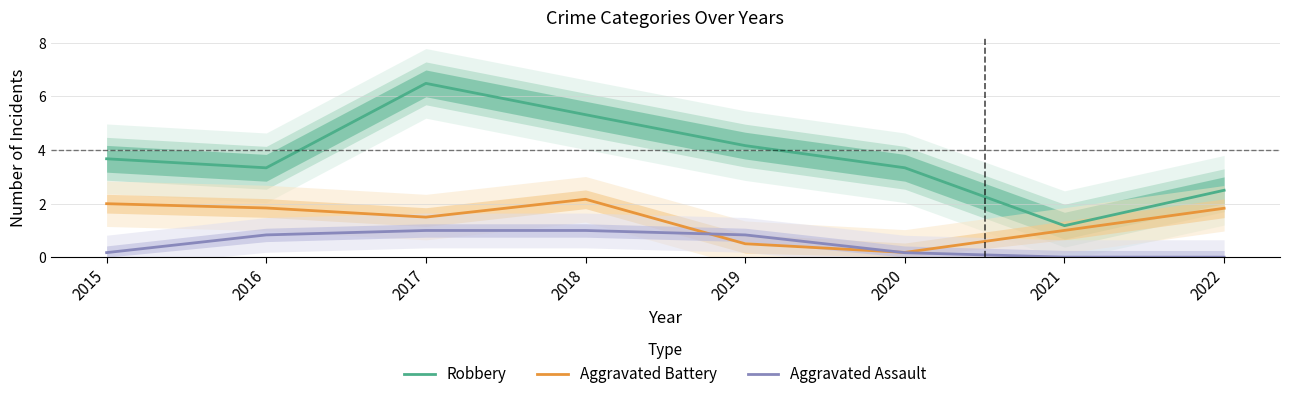

What is the difference between the maximum and minimum values in the Aggravated Battery series?

2.0